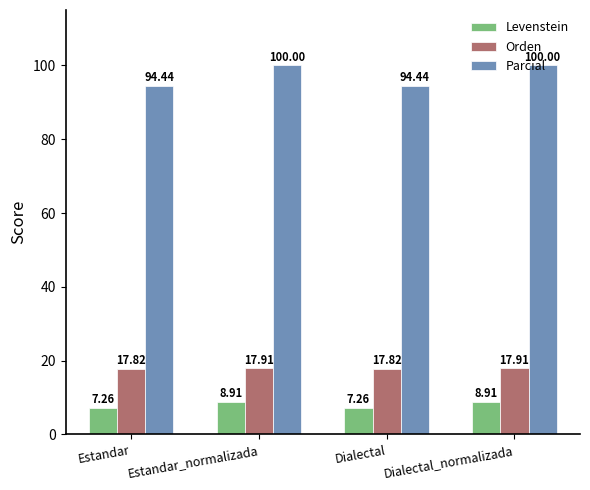

Is it true that Levenstein equals 13.6 at Dialectal_normalizada?

False